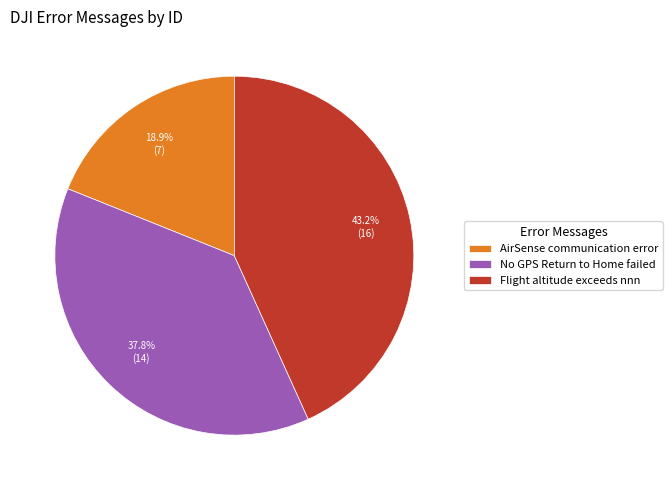

Is there a majority slice in this chart?

No